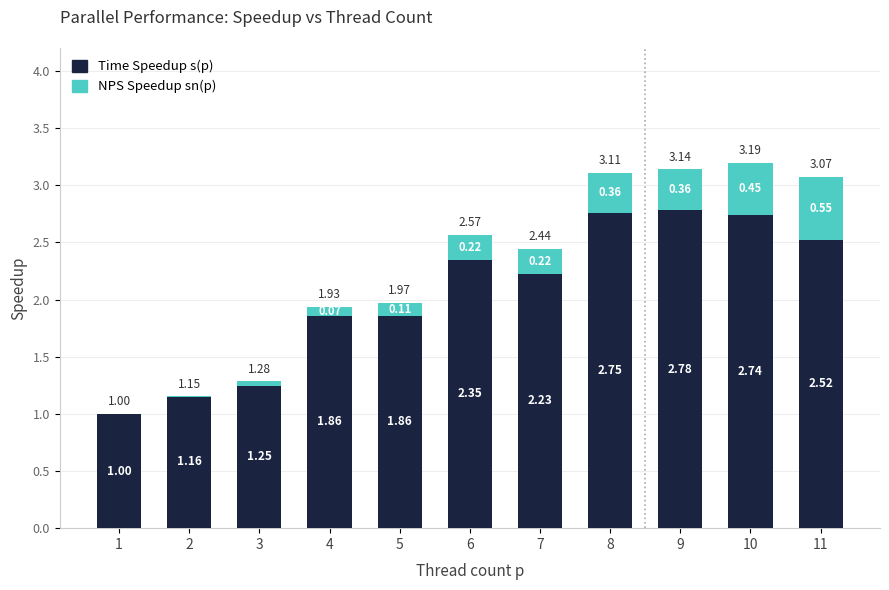

Which series changed the most between 2 and 9?

Time Speedup s(p)